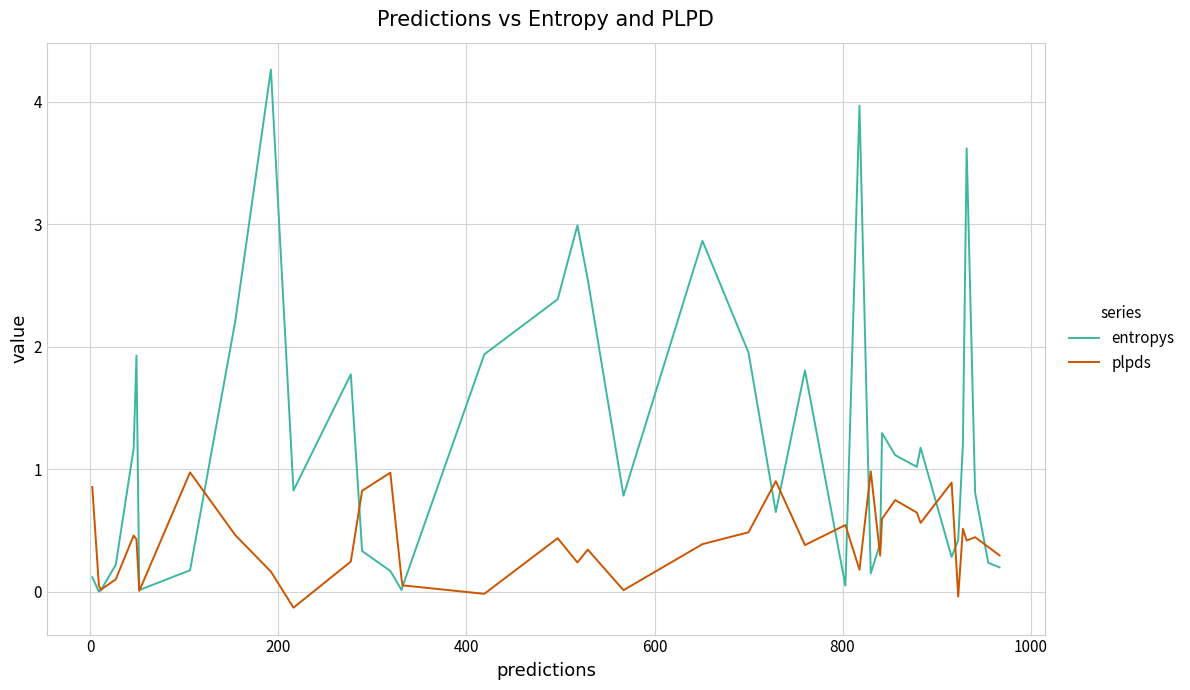

What is the greatest value displayed?

4.3